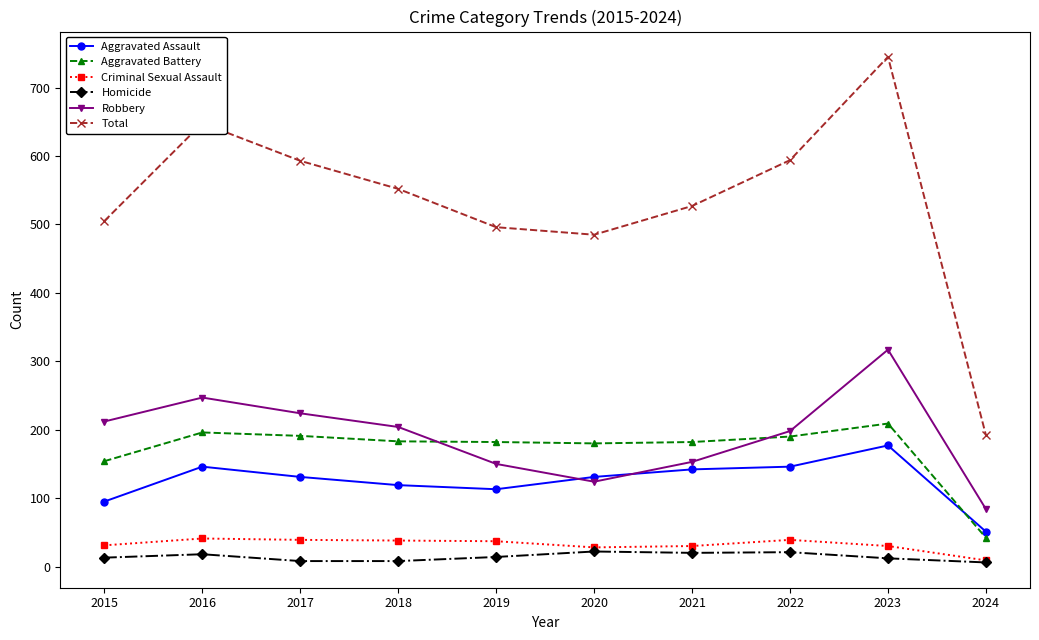

What is the maximum value shown in the chart?

745